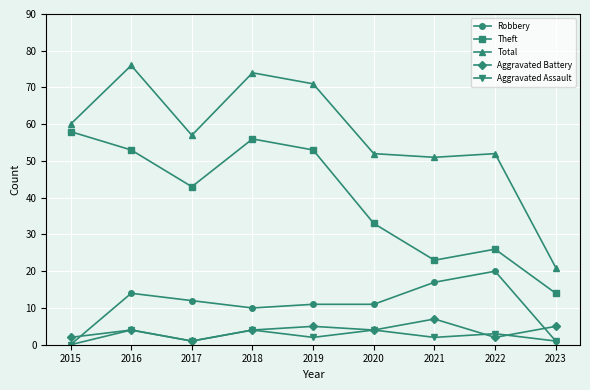

Which series has the largest total across all categories?

Total